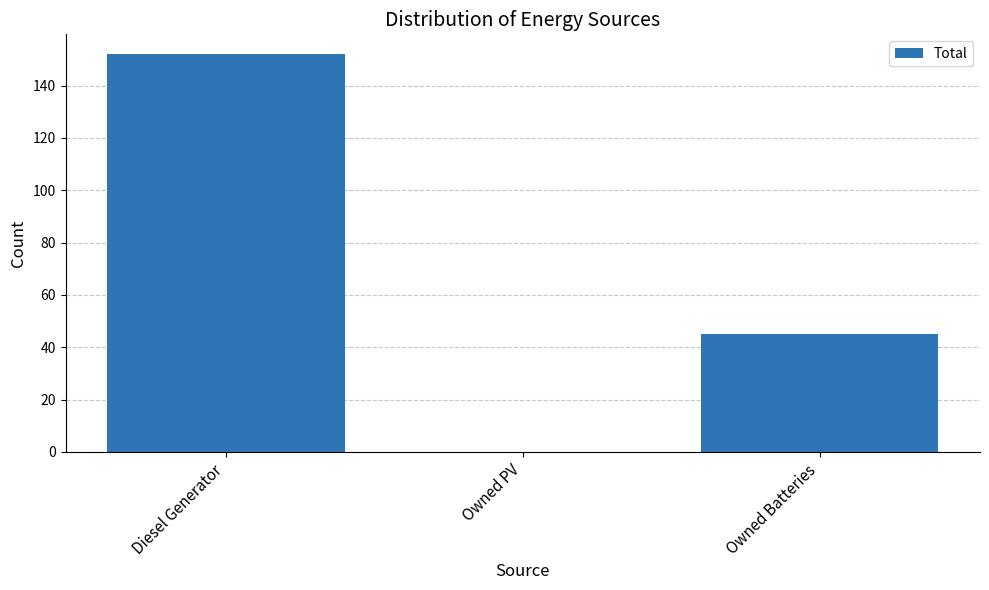

Is it true that the value at Diesel Generator is 90.1?

False